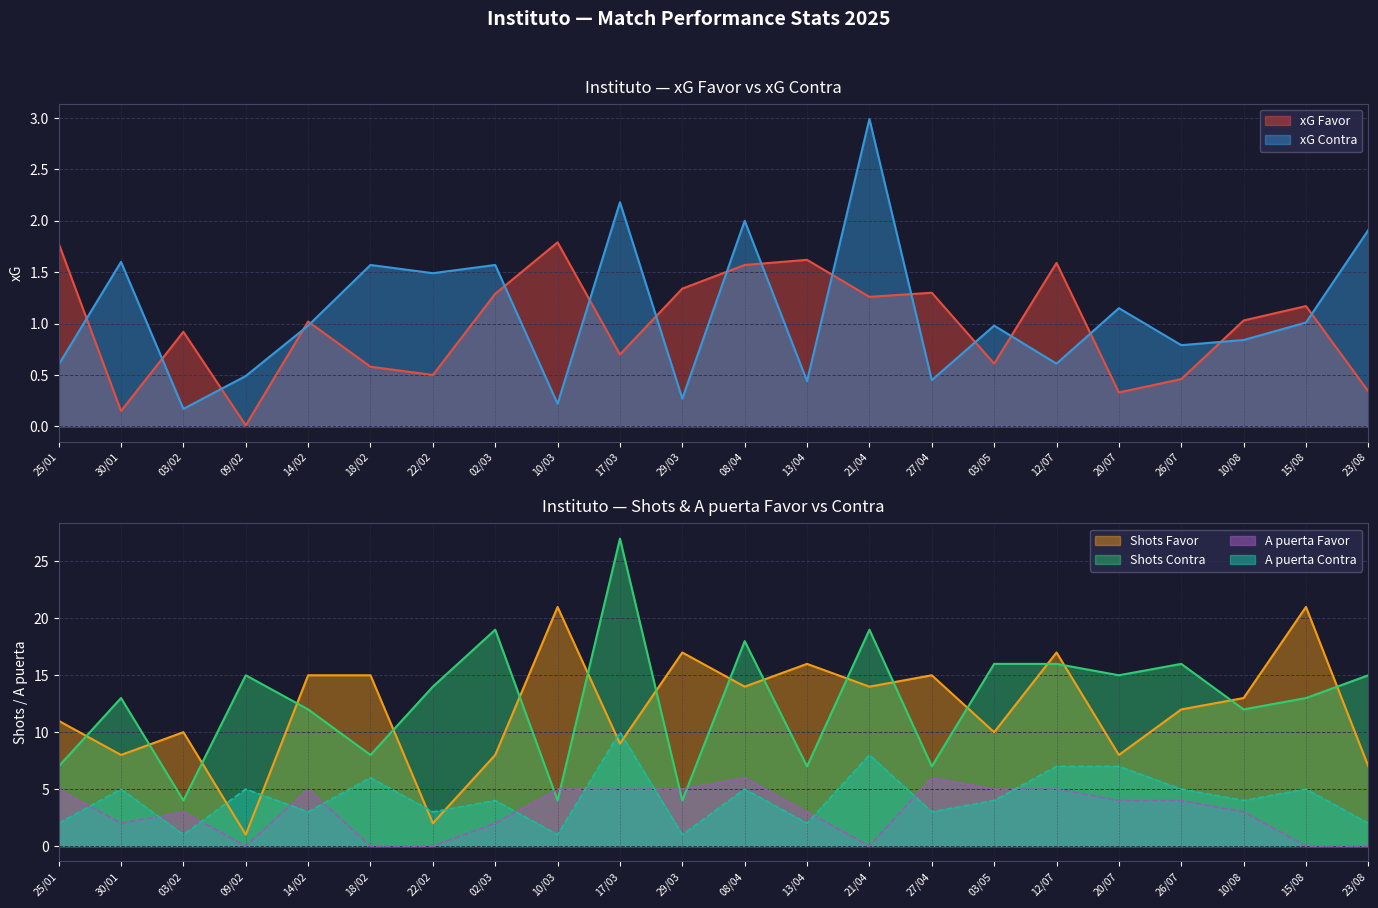

Reading left to right, transcribe all the data shown in this chart.

xG Favor: 25/01=1.8	30/01=0.1	03/02=0.9	09/02=0.0	14/02=1.0	18/02=0.6	22/02=0.5	02/03=1.3	10/03=1.8	17/03=0.7	29/03=1.3	08/04=1.6	13/04=1.6	21/04=1.3	27/04=1.3	03/05=0.6	12/07=1.6	20/07=0.3	26/07=0.5	10/08=1.0	15/08=1.2	23/08=0.3
xG Contra: 25/01=0.6	30/01=1.6	03/02=0.2	09/02=0.5	14/02=1.0	18/02=1.6	22/02=1.5	02/03=1.6	10/03=0.2	17/03=2.2	29/03=0.3	08/04=2.0	13/04=0.4	21/04=3.0	27/04=0.5	03/05=1.0	12/07=0.6	20/07=1.1	26/07=0.8	10/08=0.8	15/08=1.0	23/08=1.9
Shots Favor: 25/01=11.0	30/01=8.0	03/02=10.0	09/02=1.0	14/02=15.0	18/02=15.0	22/02=2.0	02/03=8.0	10/03=21.0	17/03=9.0	29/03=17.0	08/04=14.0	13/04=16.0	21/04=14.0	27/04=15.0	03/05=10.0	12/07=17.0	20/07=8.0	26/07=12.0	10/08=13.0	15/08=21.0	23/08=7.0
Shots Contra: 25/01=7.0	30/01=13.0	03/02=4.0	09/02=15.0	14/02=12.0	18/02=8.0	22/02=14.0	02/03=19.0	10/03=4.0	17/03=27.0	29/03=4.0	08/04=18.0	13/04=7.0	21/04=19.0	27/04=7.0	03/05=16.0	12/07=16.0	20/07=15.0	26/07=16.0	10/08=12.0	15/08=13.0	23/08=15.0
A puerta Favor: 25/01=5.0	30/01=2.0	03/02=3.0	09/02=0.0	14/02=5.0	18/02=0.0	22/02=0.0	02/03=2.0	10/03=5.0	17/03=5.0	29/03=5.0	08/04=6.0	13/04=3.0	21/04=0.0	27/04=6.0	03/05=5.0	12/07=5.0	20/07=4.0	26/07=4.0	10/08=3.0	15/08=0.0	23/08=0.0
A puerta Contra: 25/01=2.0	30/01=5.0	03/02=1.0	09/02=5.0	14/02=3.0	18/02=6.0	22/02=3.0	02/03=4.0	10/03=1.0	17/03=10.0	29/03=1.0	08/04=5.0	13/04=2.0	21/04=8.0	27/04=3.0	03/05=4.0	12/07=7.0	20/07=7.0	26/07=5.0	10/08=4.0	15/08=5.0	23/08=2.0